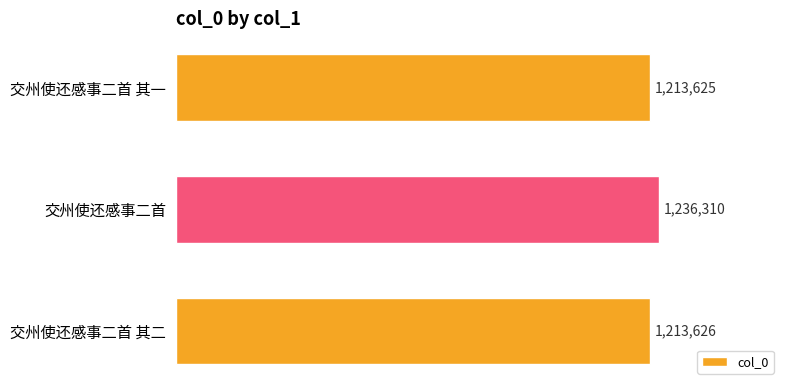

What is the smallest value displayed?

1213625